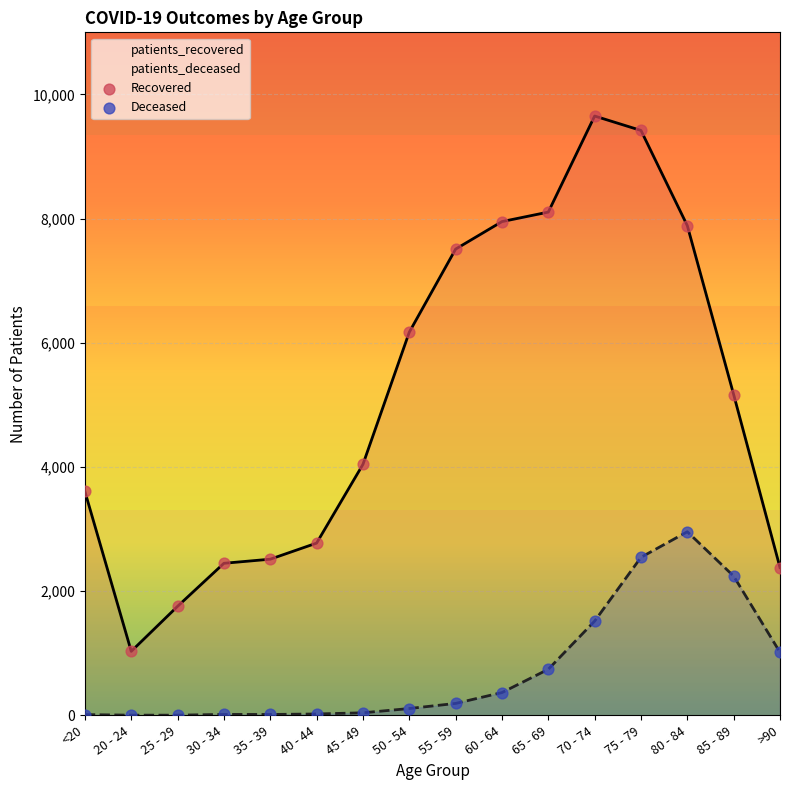

What is the total value across all series at 40 - 44?

2796